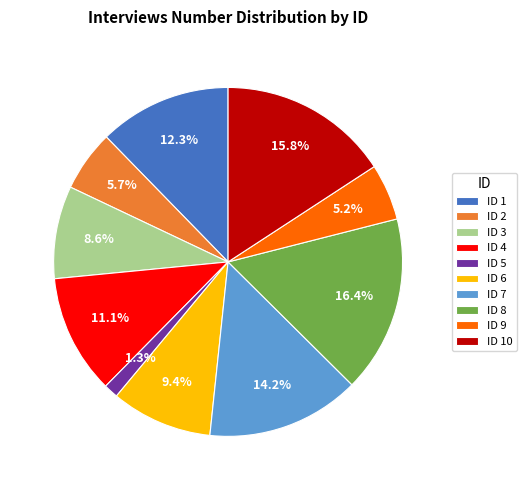

What is the largest slice in the pie chart?

ID 8